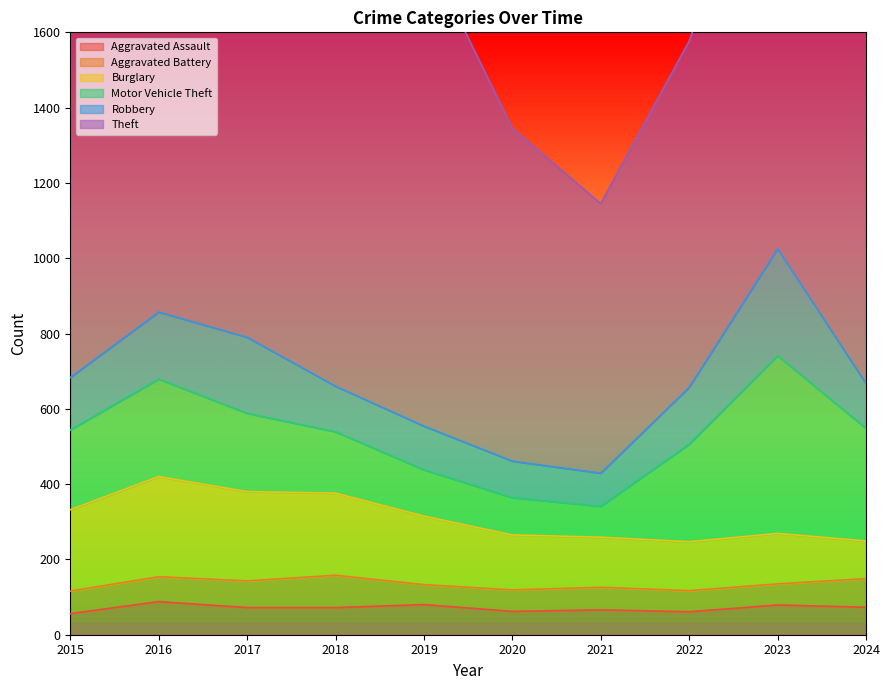

What are all the series names shown in the legend?

Aggravated Assault, Aggravated Battery, Burglary, Motor Vehicle Theft, Robbery, Theft